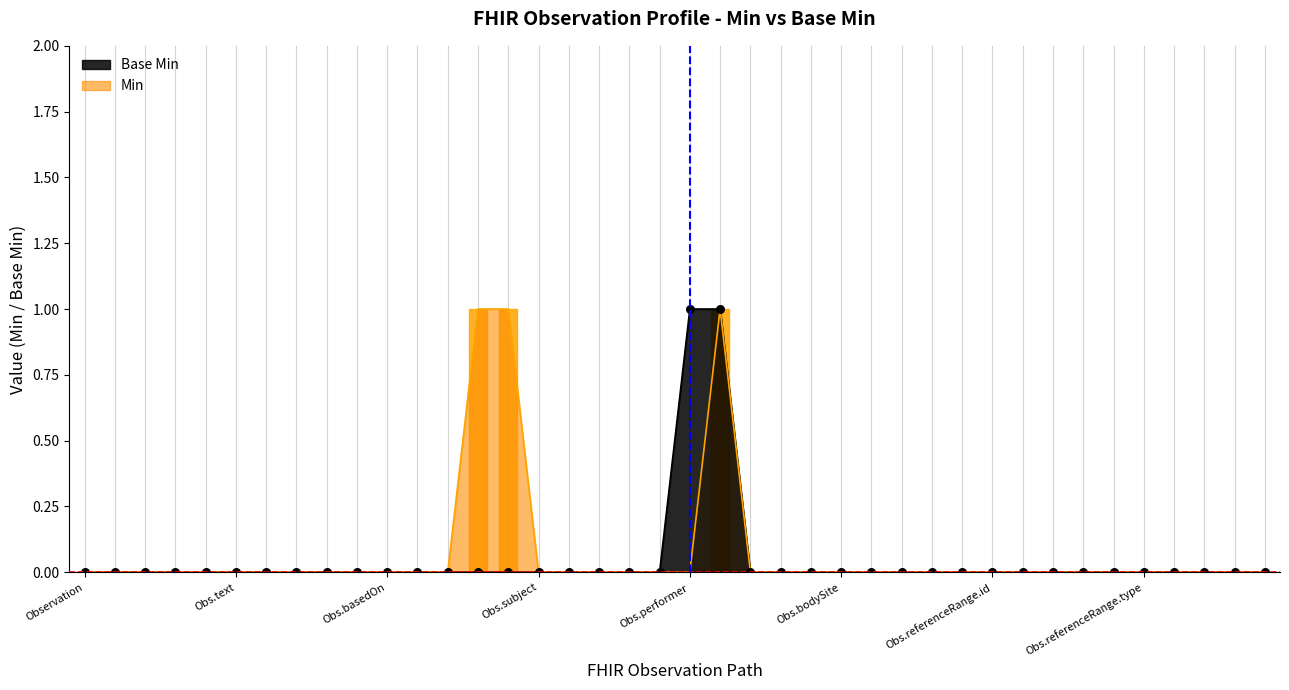

Between Observation.referenceRange.extension and Observation.referenceRange.age, which is larger?

Observation.referenceRange.extension